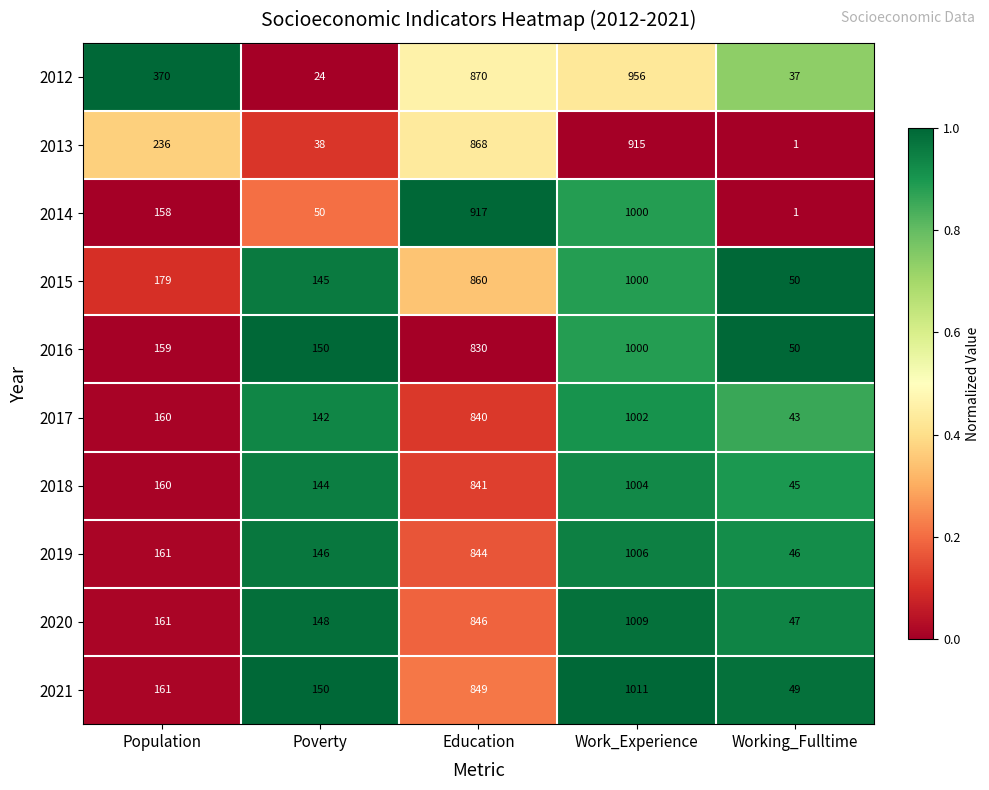

What is the greatest value displayed?

1011